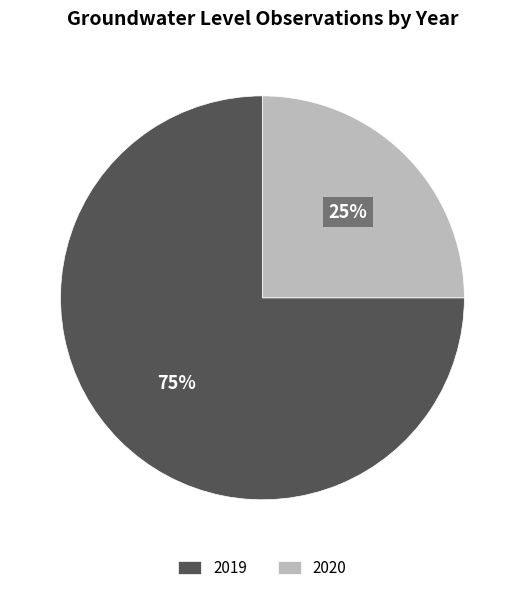

Rank the categories by value from highest to lowest.

2019, 2020